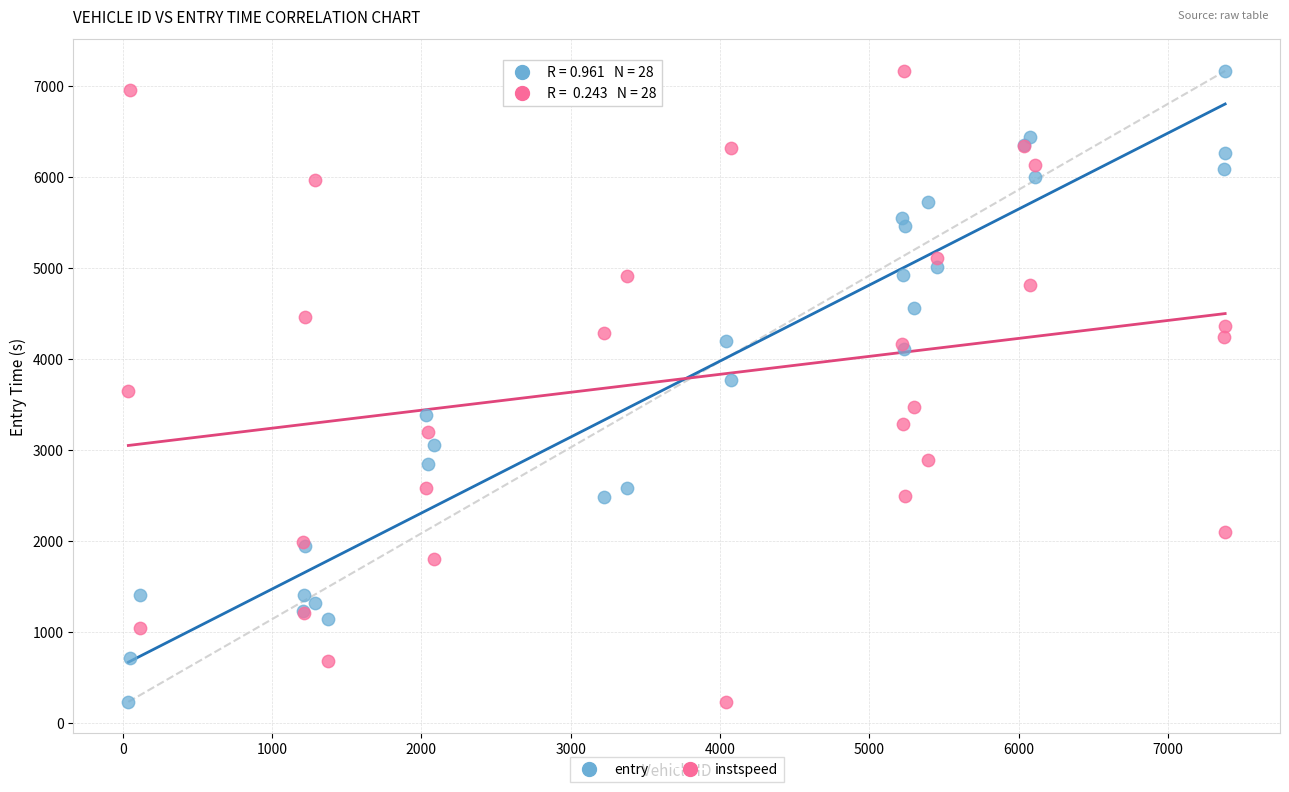

What are all the series names shown in the legend?

entry, instspeed